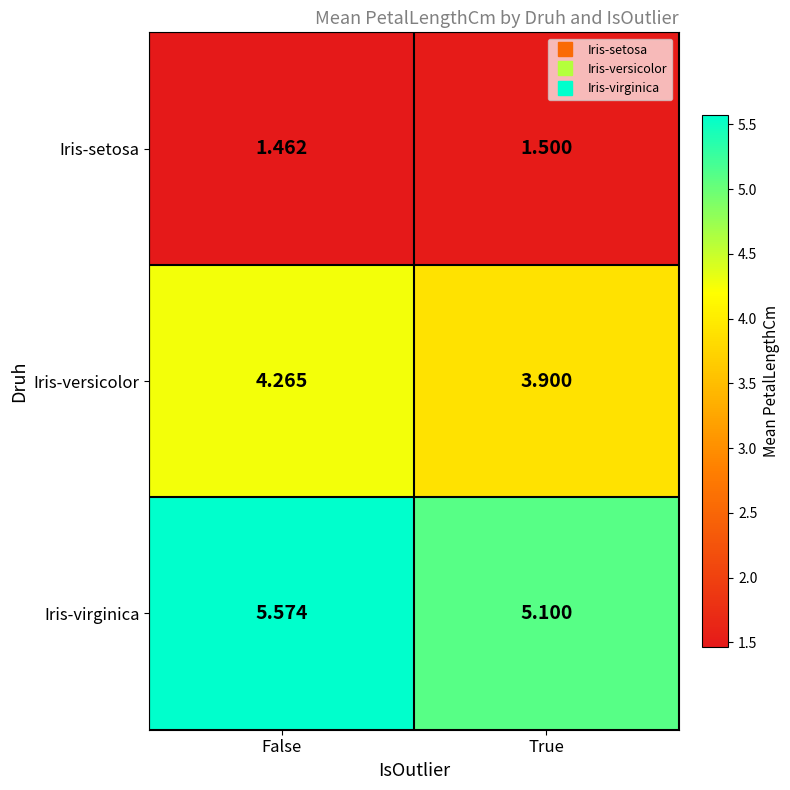

Which series has the largest range (max minus min)?

Iris-virginica